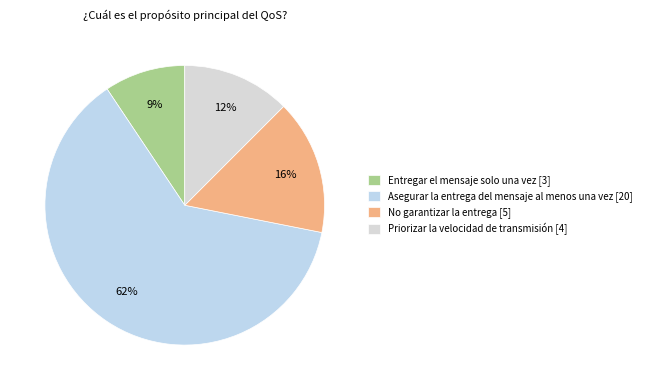

Is it true that No garantizar la entrega is 16% of the pie?

True